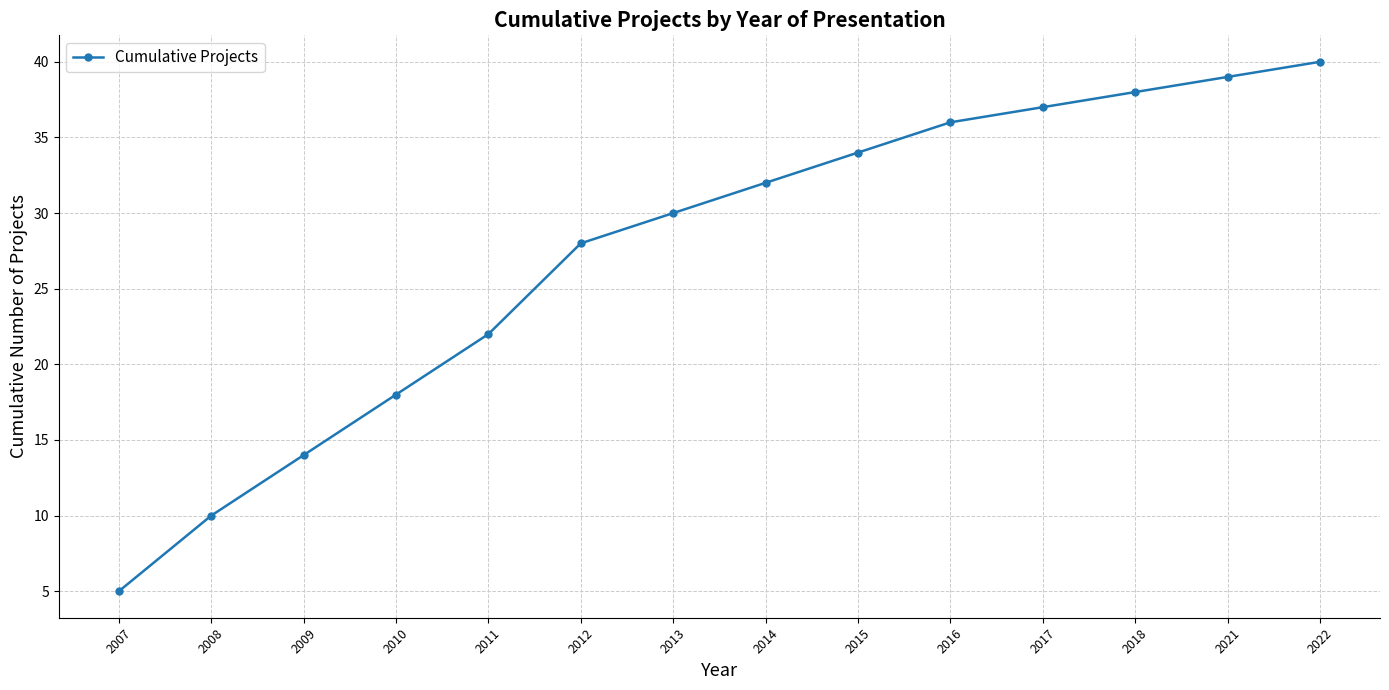

What is the approximate value at 2008, to the nearest 10?

10